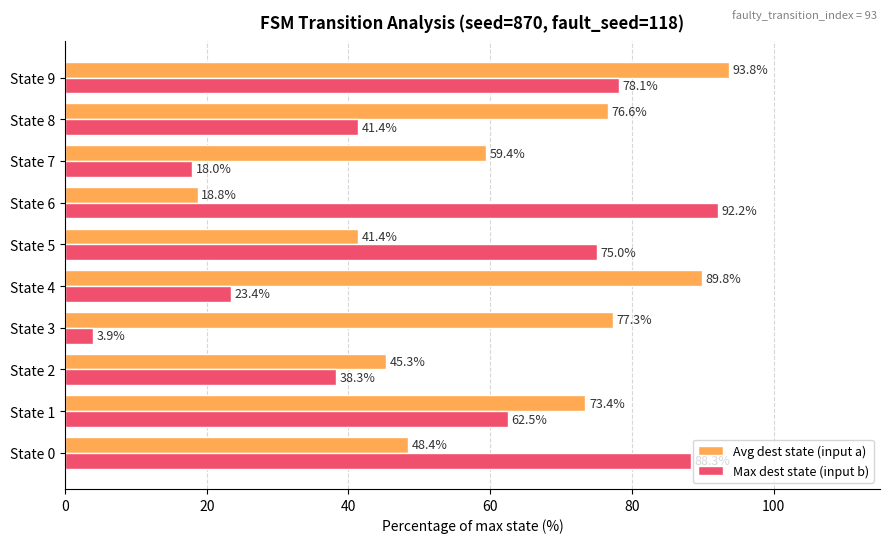

Rank the series by their average value, from highest to lowest.

Avg dest state (input a), Max dest state (input b)